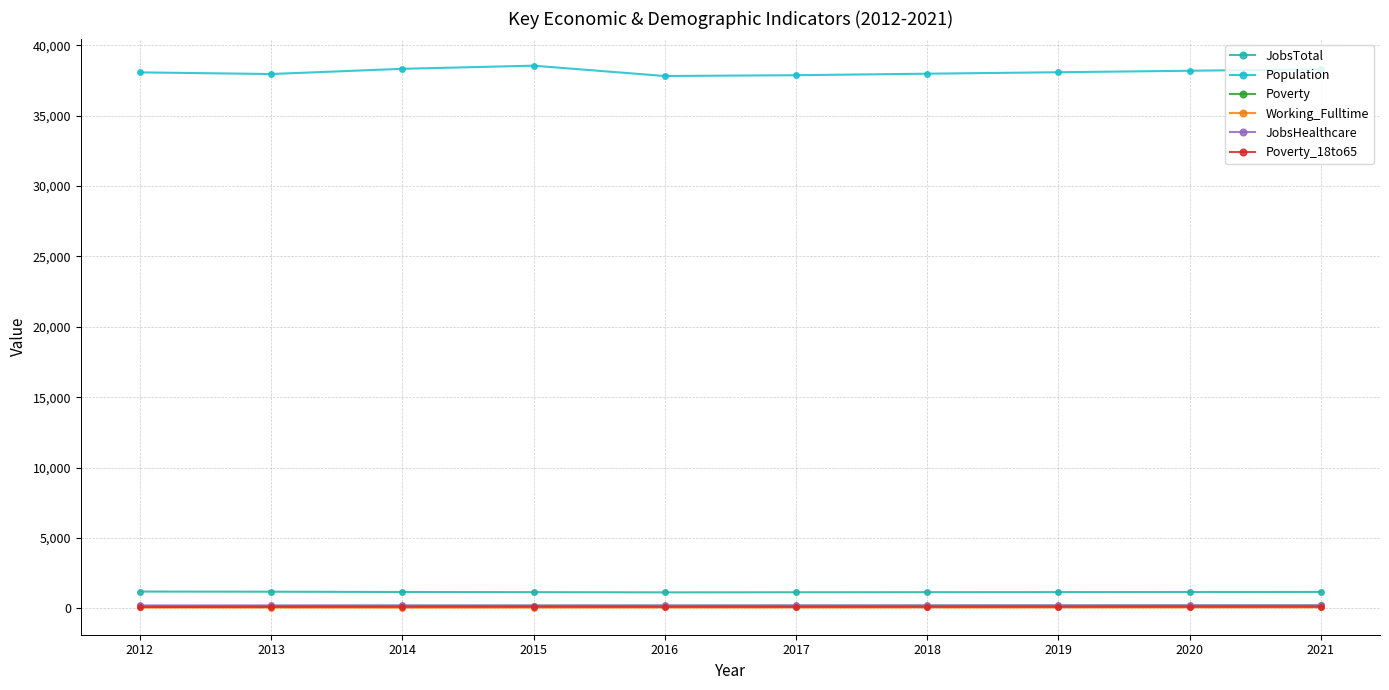

At 2018, list the series in order from largest to smallest.

Population, JobsTotal, JobsHealthcare, Poverty, Poverty_18to65, Working_Fulltime